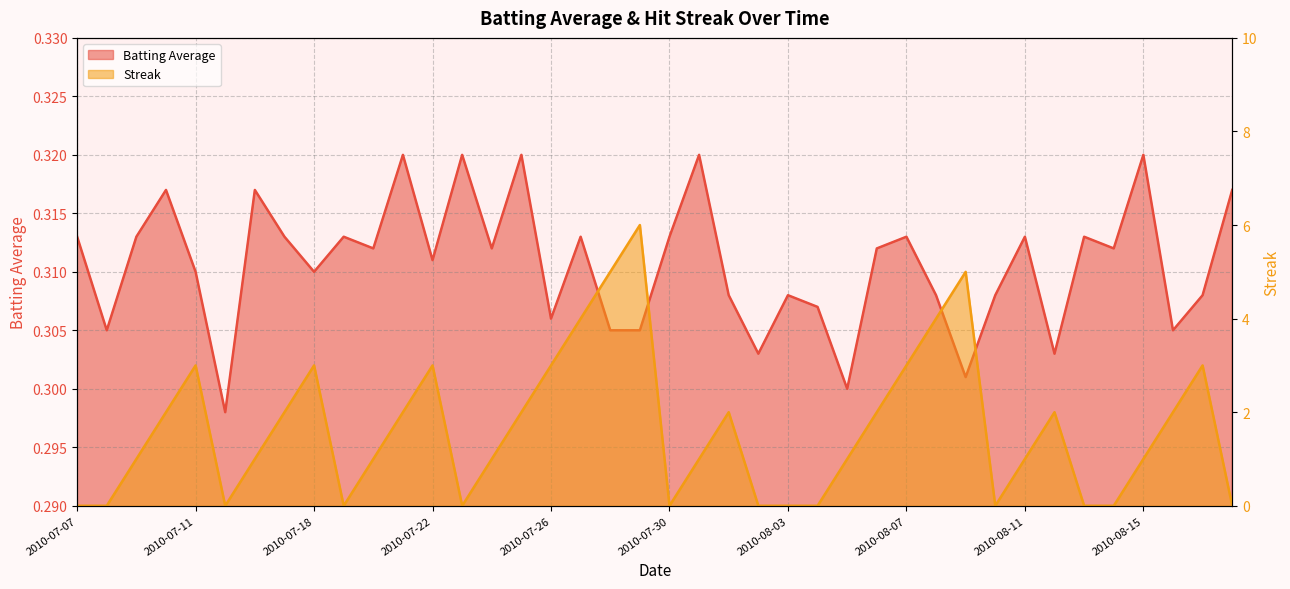

Count the Batting Average values in the range 0 to 1.

40